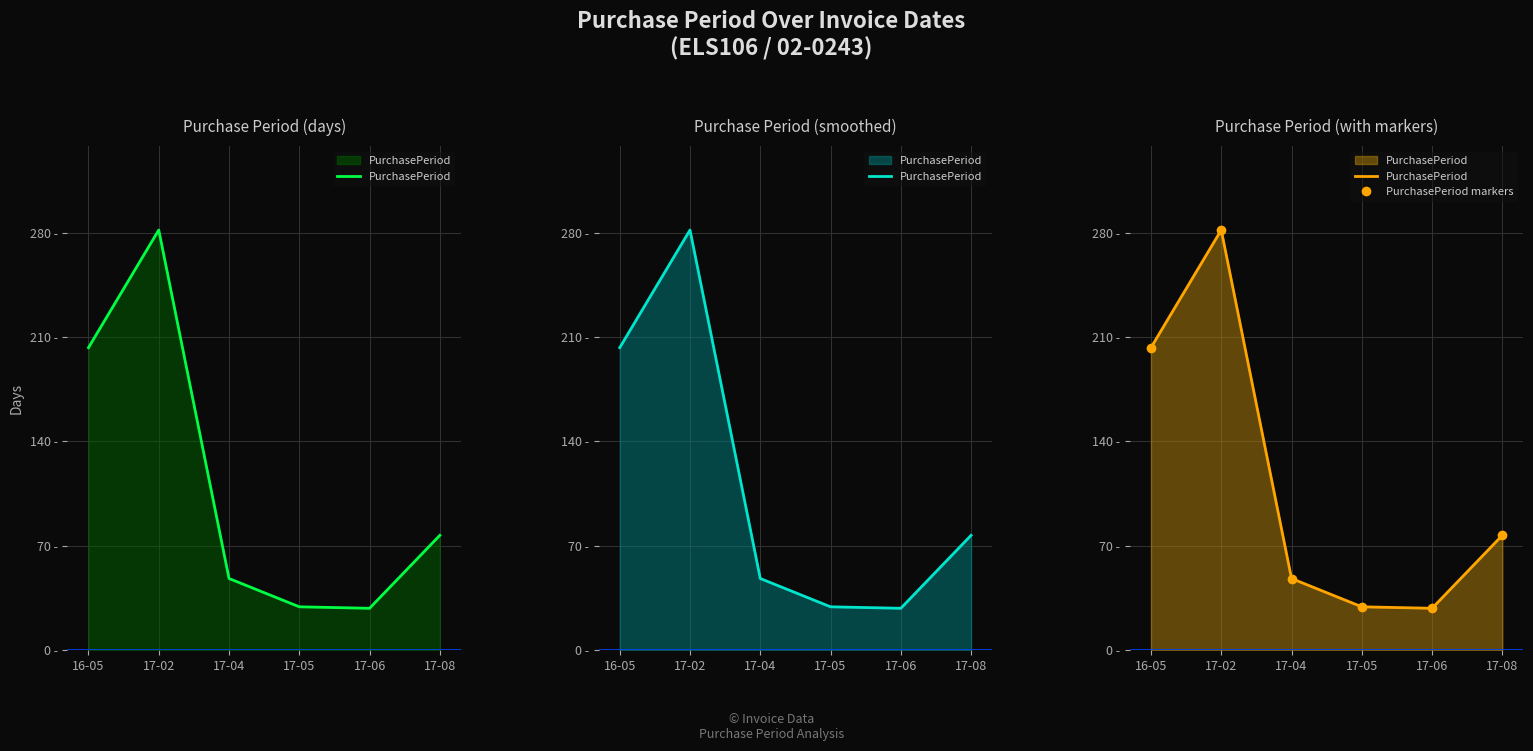

The value of PurchasePeriod at 17-02 is 126. True or false?

False